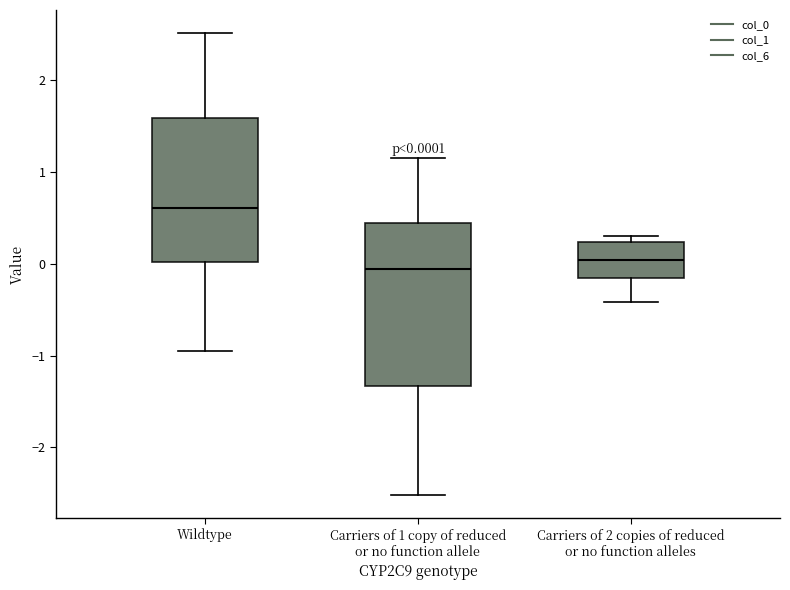

Which box is the tallest, from its lower edge to its upper edge?

Carriers of 1 copy of reduced or no function allele